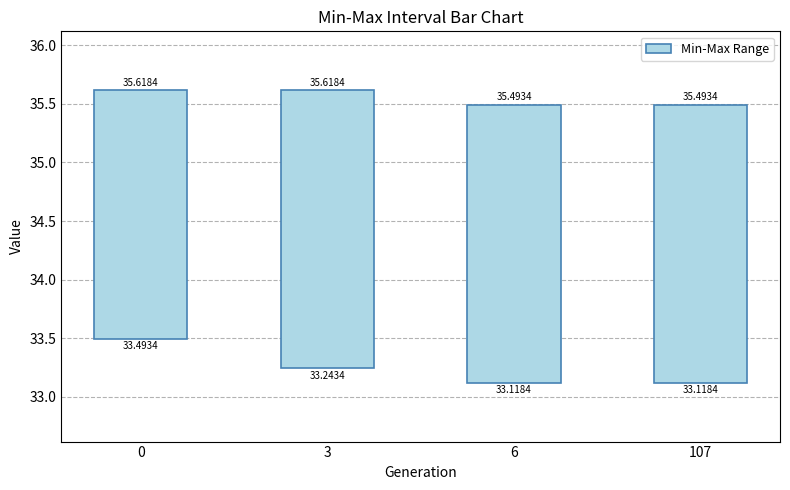

Does the chart contain any negative values?

No